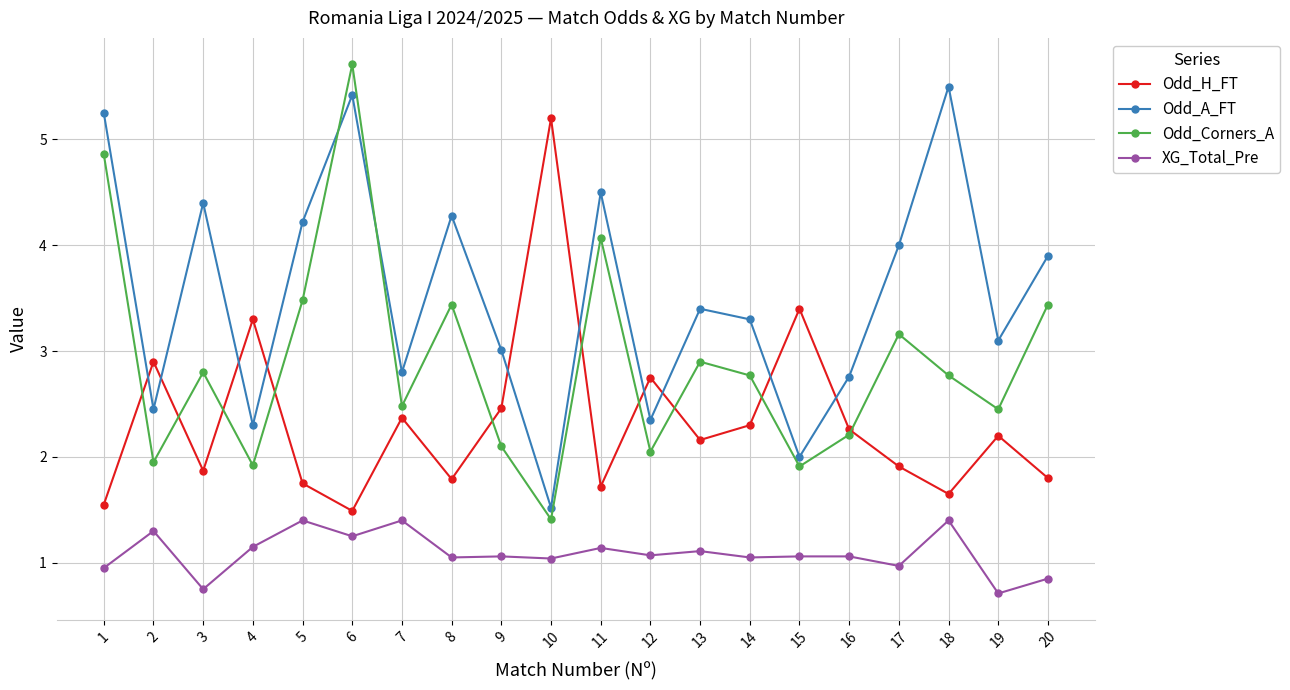

What is the value of the Odd_Corners_A point at the 20th from the left?

3.4